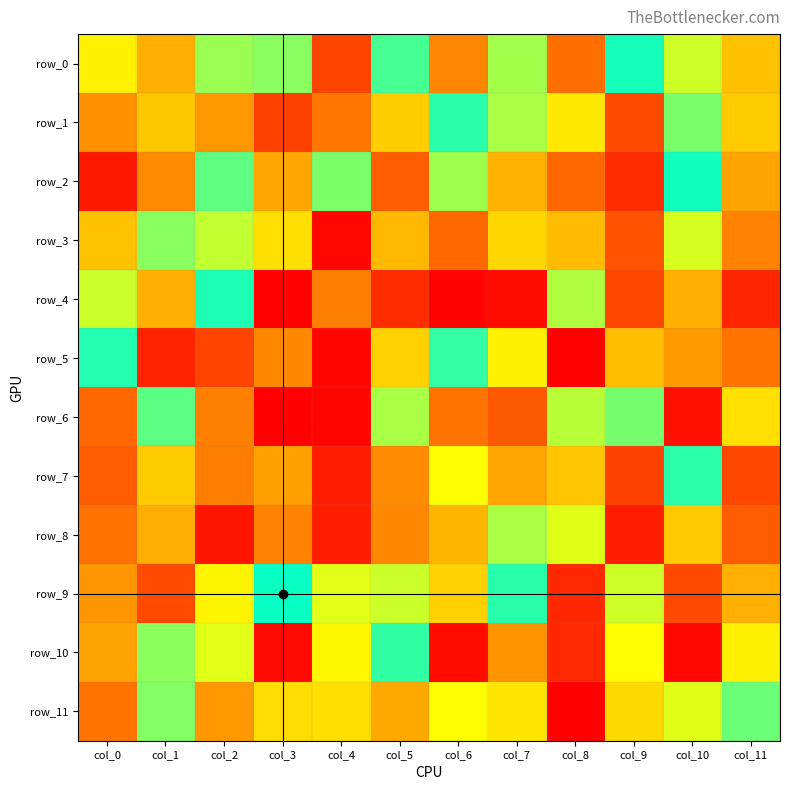

At which category does the chart reach its minimum across all series?

col_3